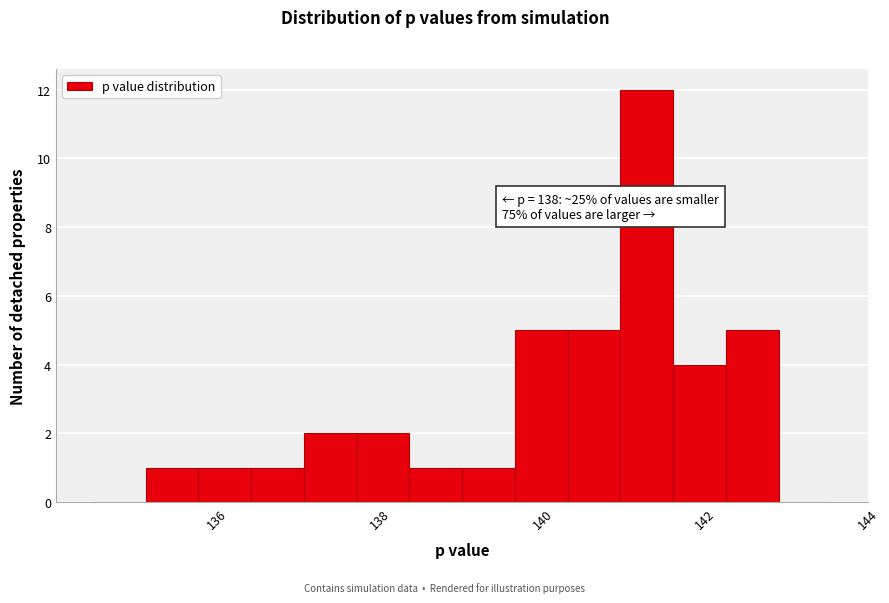

Read against the x-axis, roughly where is the centre of the tallest bar?

141.2